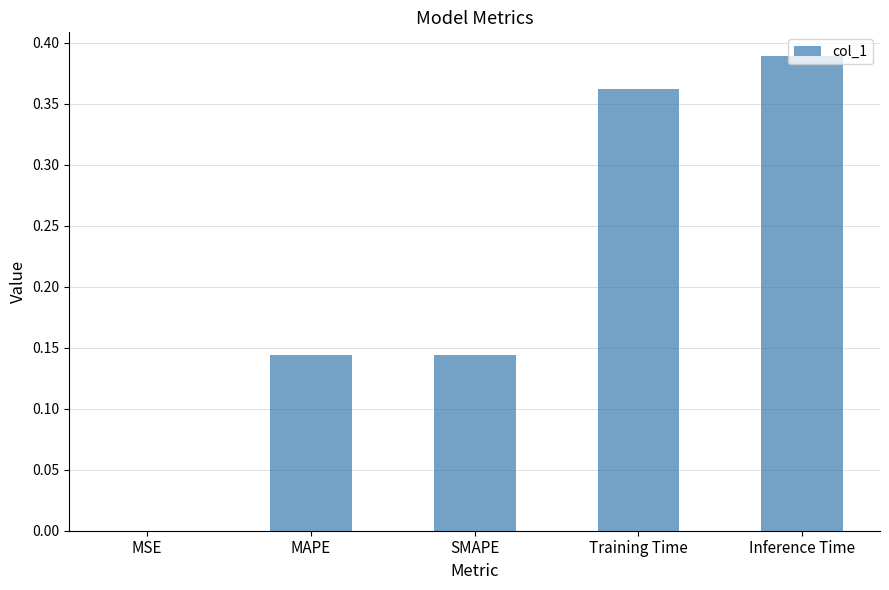

Are the bars horizontal?

No